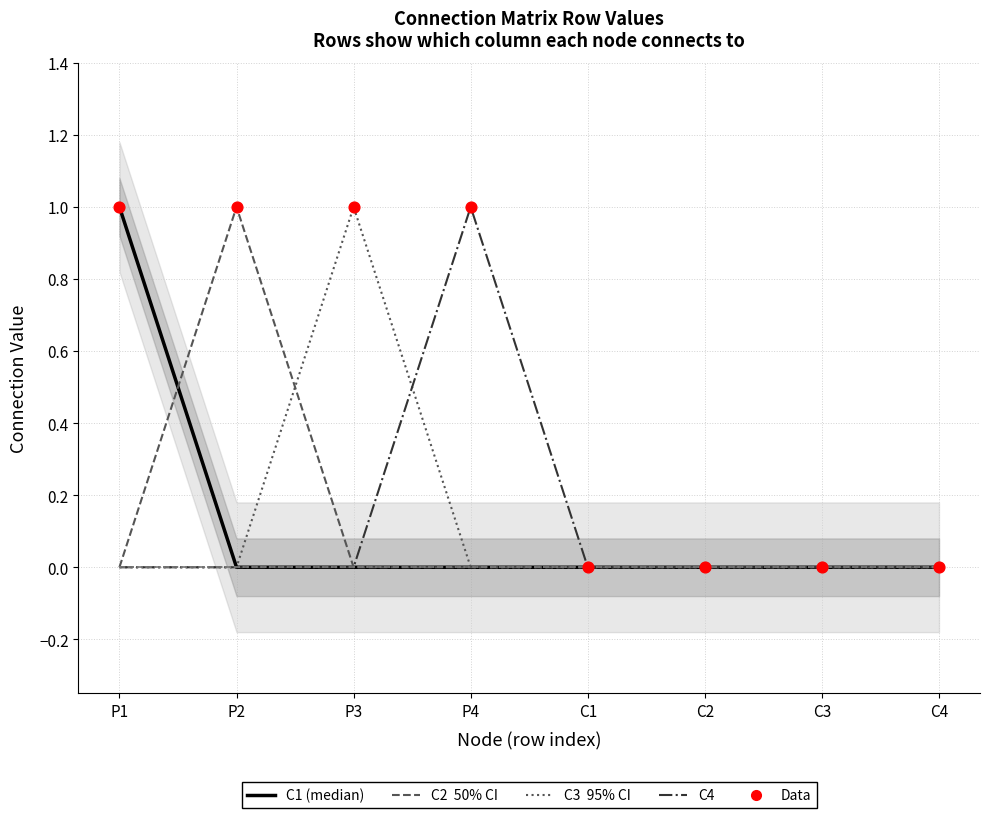

Which series has the largest total across all categories?

C1